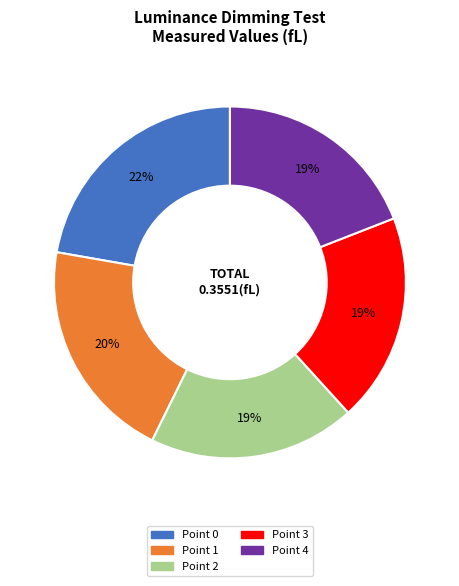

Which slice is the largest?

Point 0